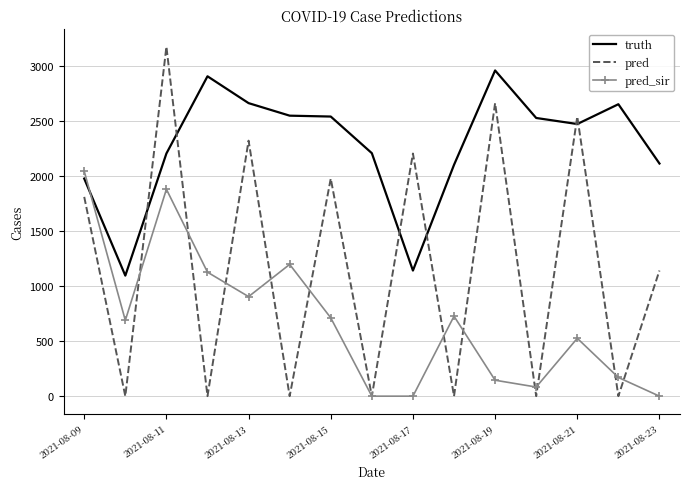

What is the highest value of the pred_sir series?

2045.1